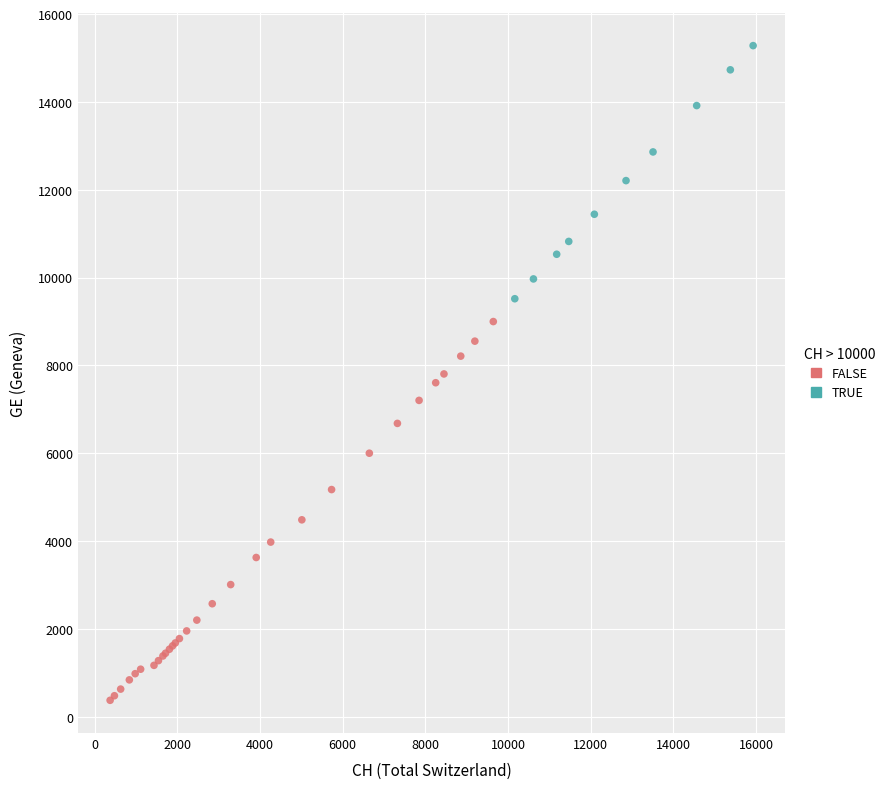

Which series reaches the minimum Y coordinate?

FALSE